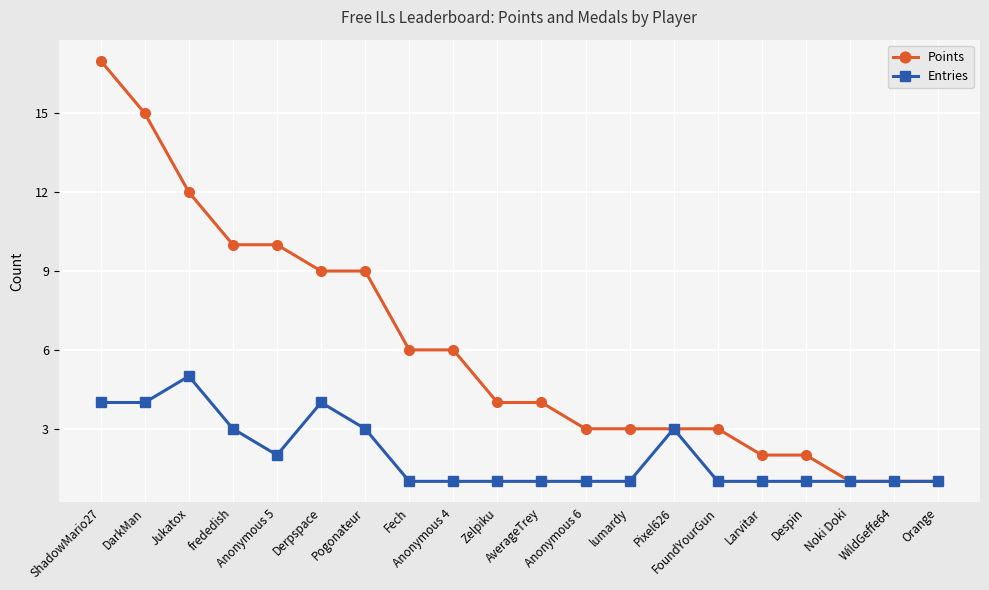

True or false: Entries has more than 1 points higher than both neighbors.

True